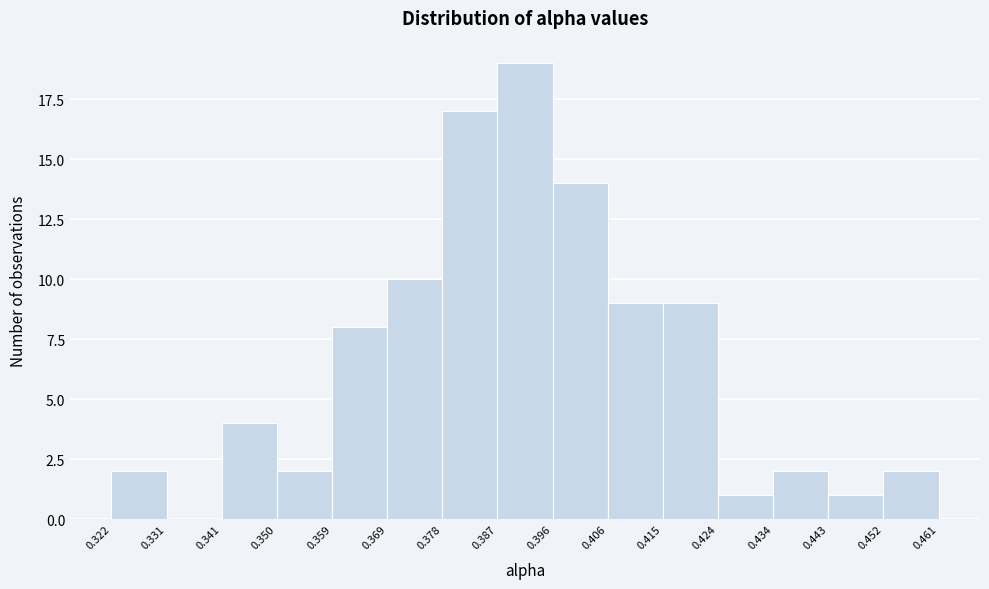

How tall is the bar that spans 0.424 to 0.434 on the x-axis? The values are not printed on the chart, so give them approximately, as read against the axis.

1